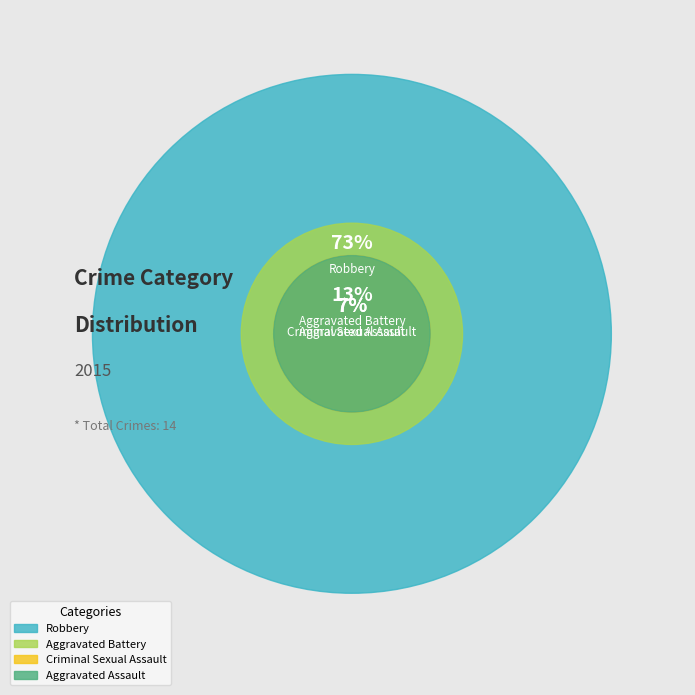

What is the largest slice in the pie chart?

Robbery